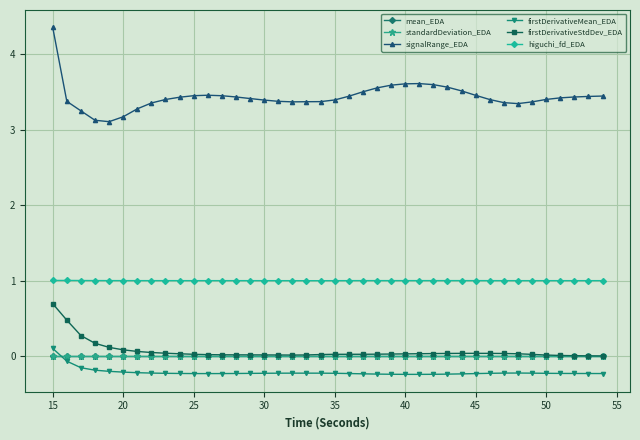

At how many categories does at least one series exceed 3?

40